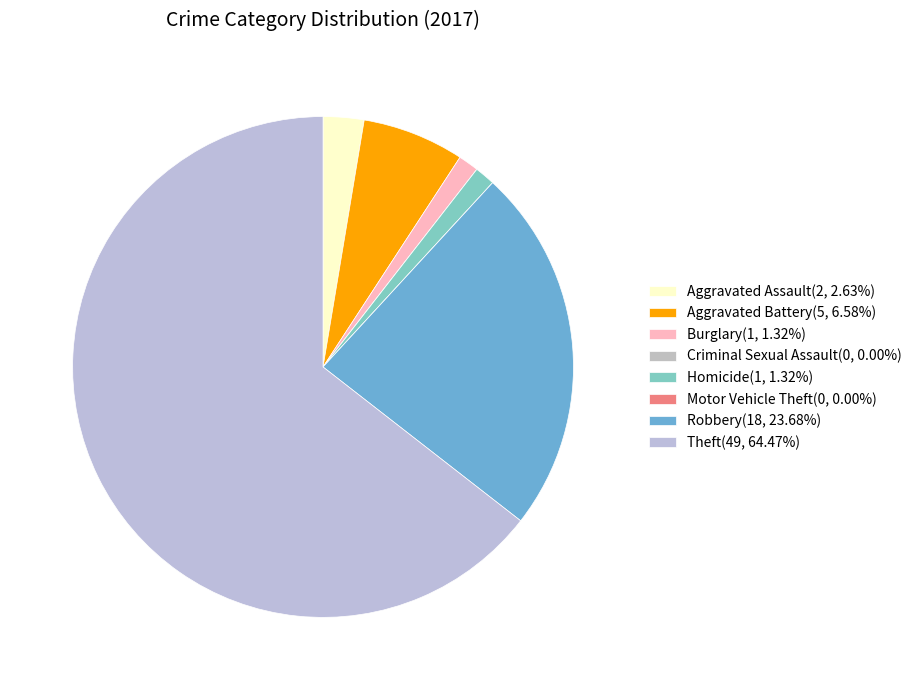

How many segments does this pie chart have?

8